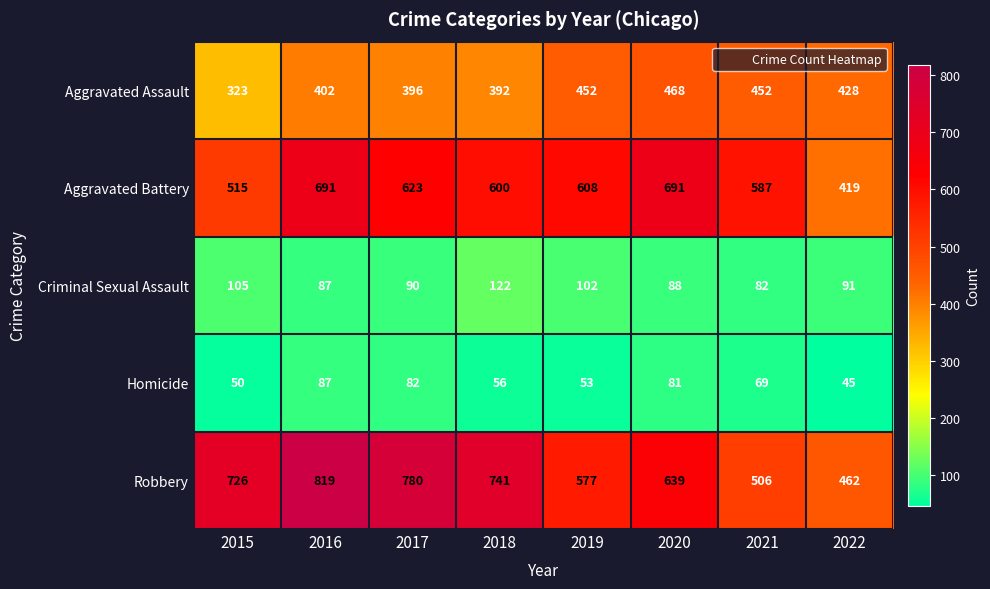

True or false: Homicide has a value of 48 at 2016.

False